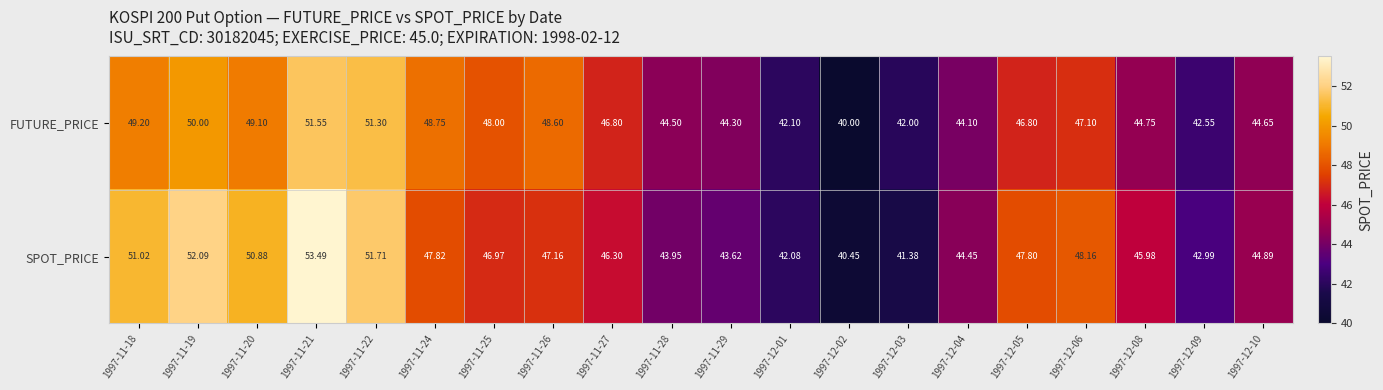

Which series has the largest range (max minus min)?

SPOT_PRICE